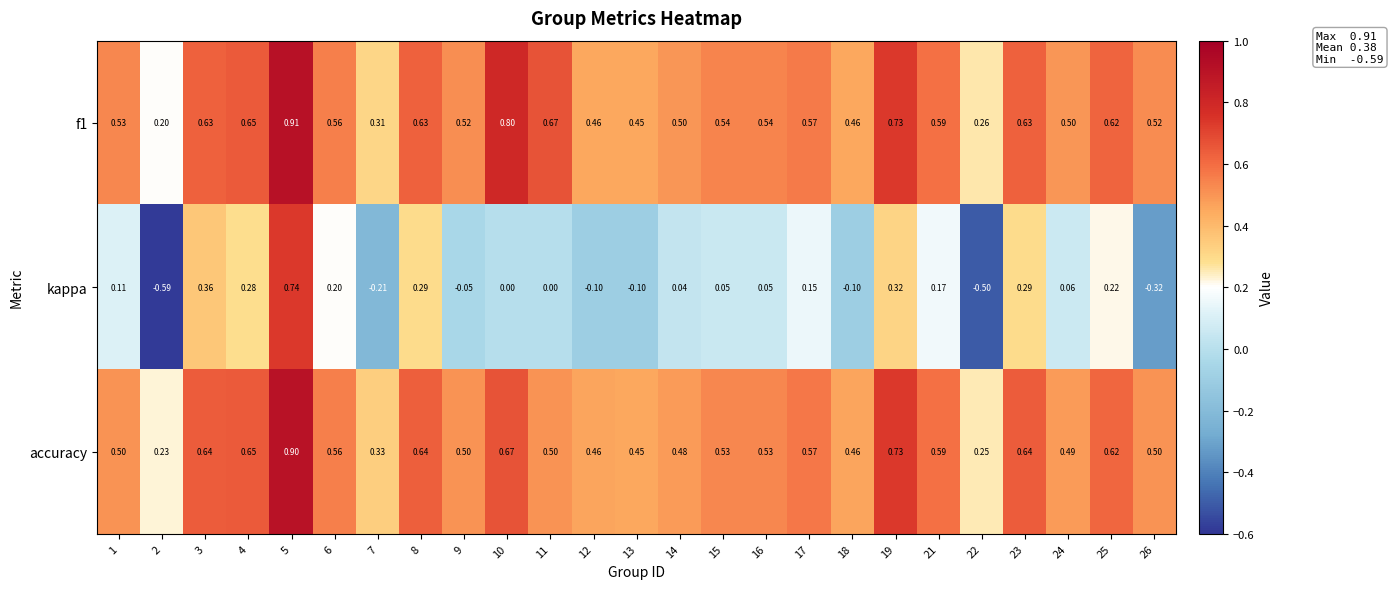

Is the value of f1 at 25 greater than the value of accuracy at 15?

Yes